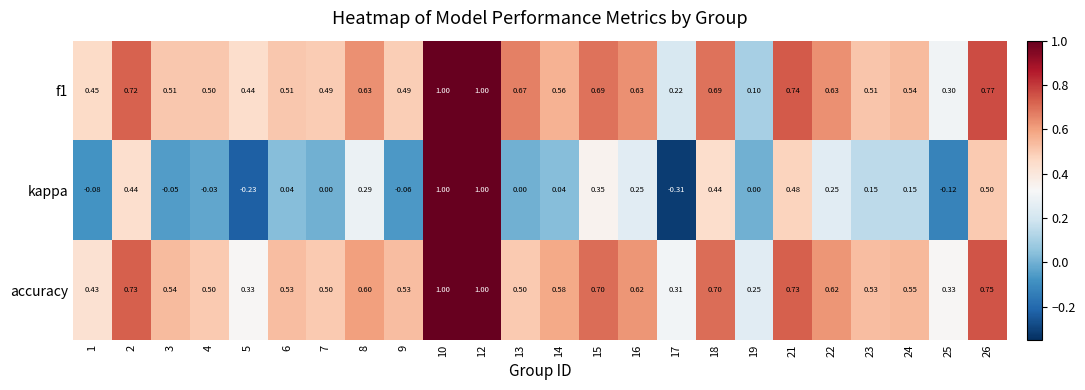

How many data points does each series have?

24